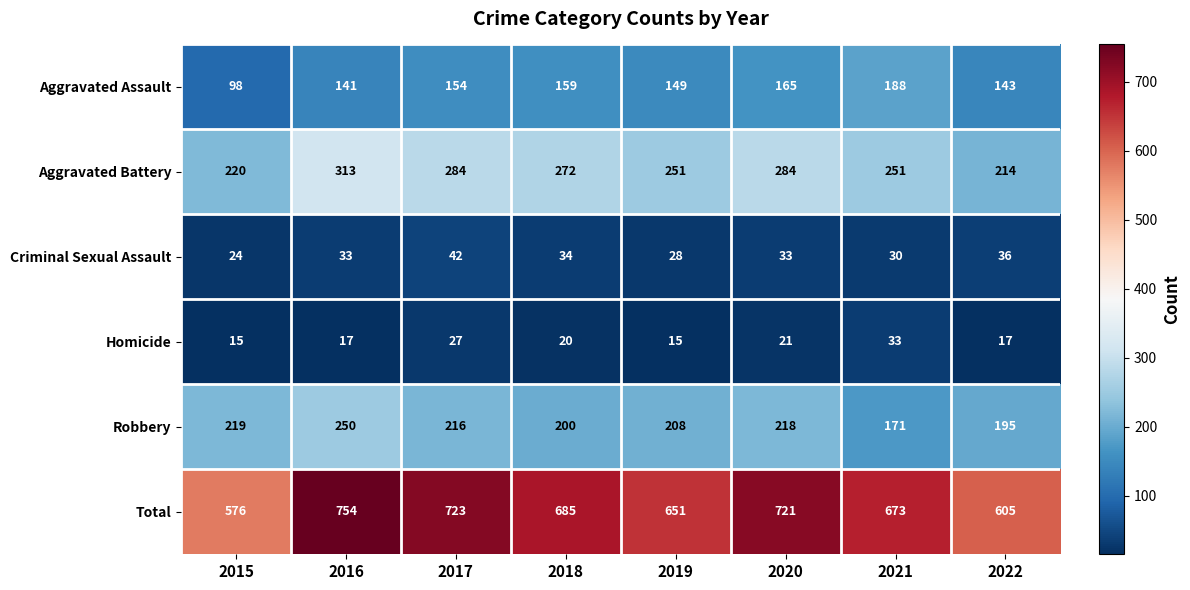

At which category is the sum across all series the highest?

2016